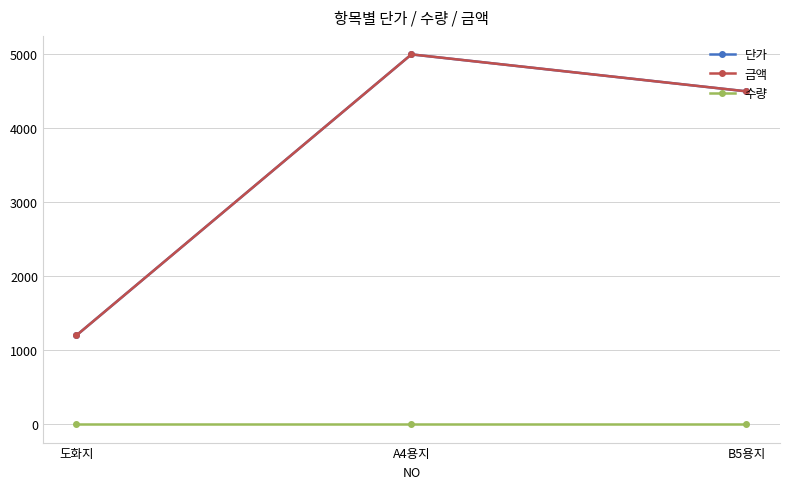

Reading left to right, what are all the values shown in this chart?

단가: 1200	5000	4500
금액: 1200	5000	4500
수량: 1	1	1